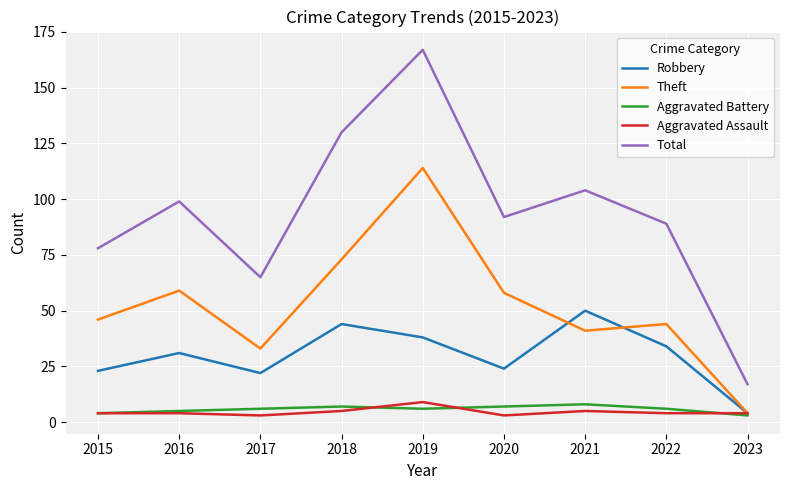

Which series has the widest spread of values?

Total